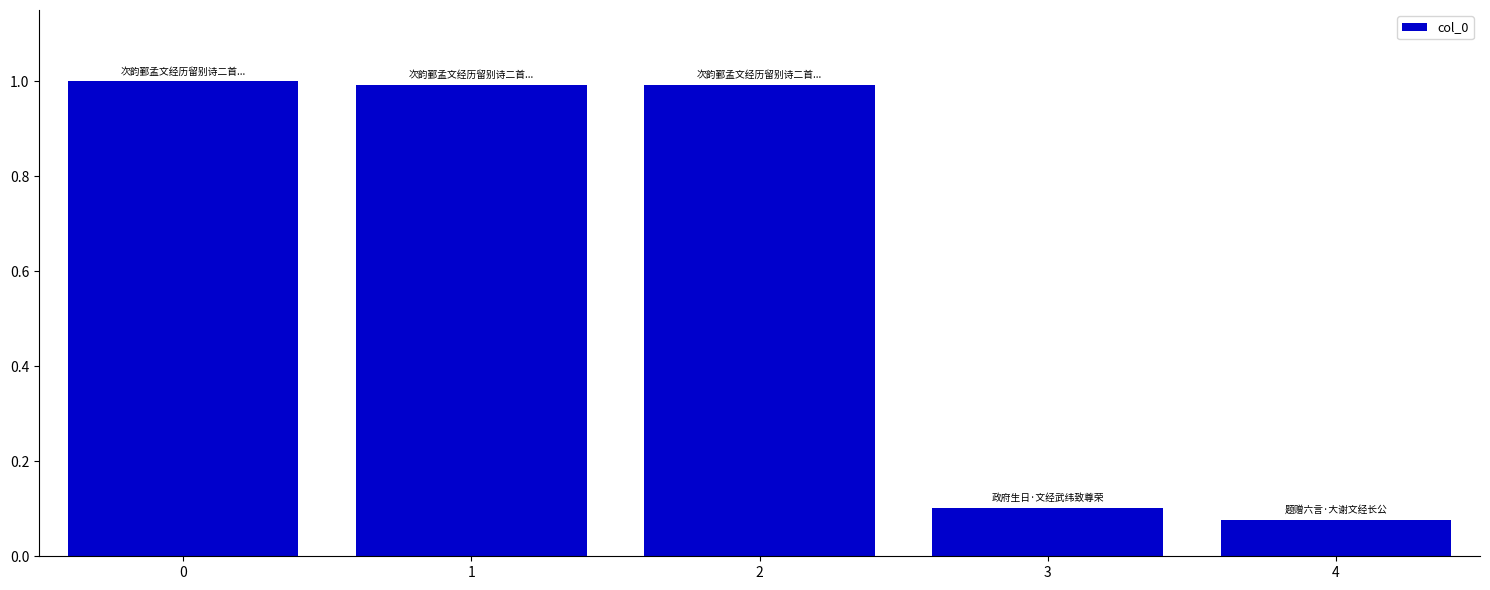

What is the sum of all values?

3.2